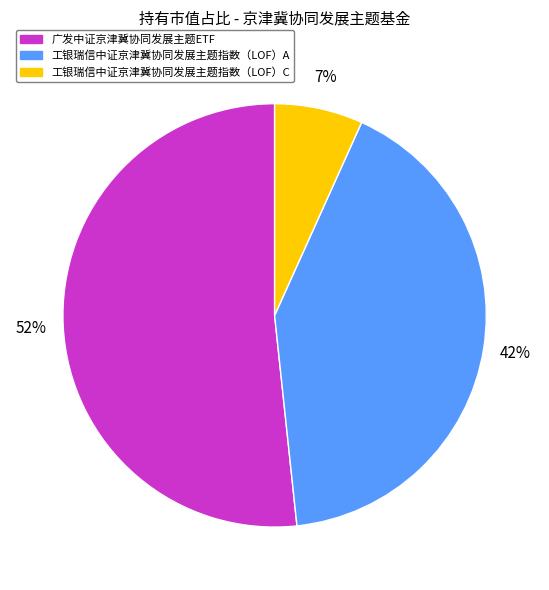

Is the sum of 广发中证京津冀协同发展主题ETF and 工银瑞信中证京津冀协同发展主题指数（LOF）A greater than half?

Yes